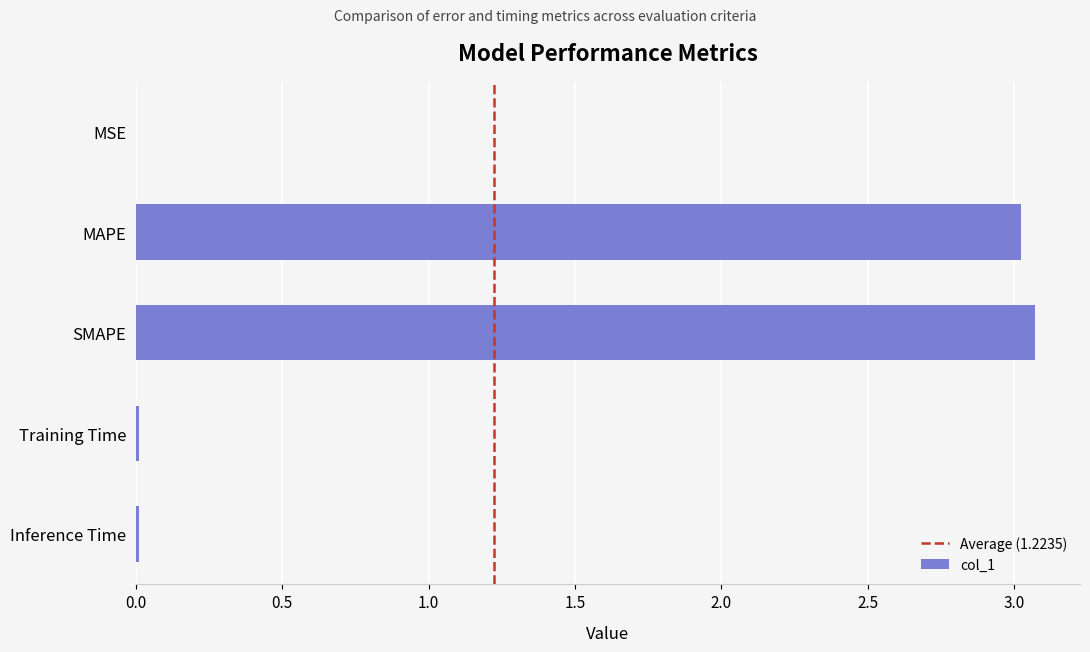

Which has a higher value, Training Time or MAPE?

MAPE